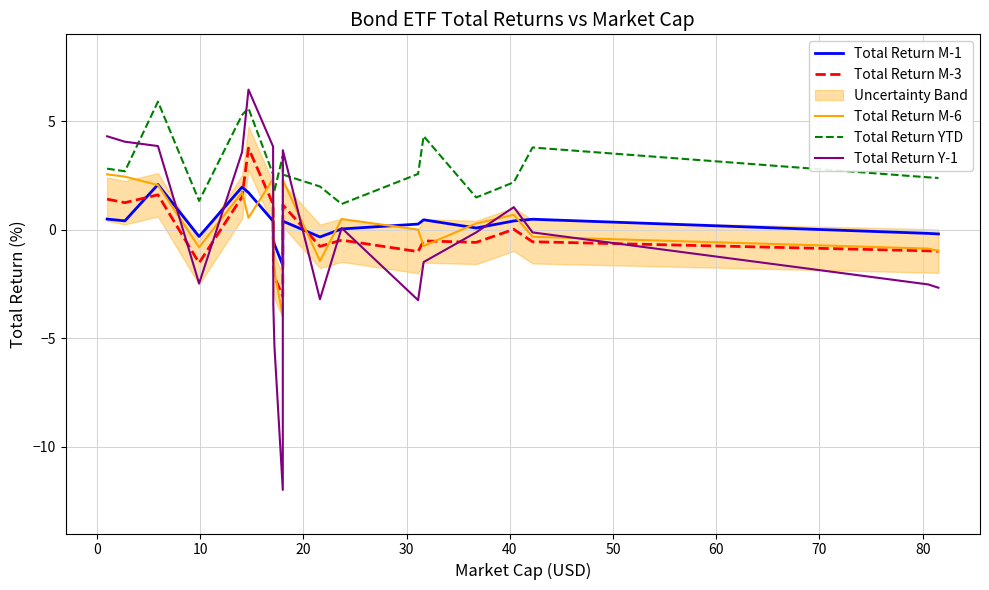

True or false: Total Return Y-1 and Total Return M-3 cross at least once.

True